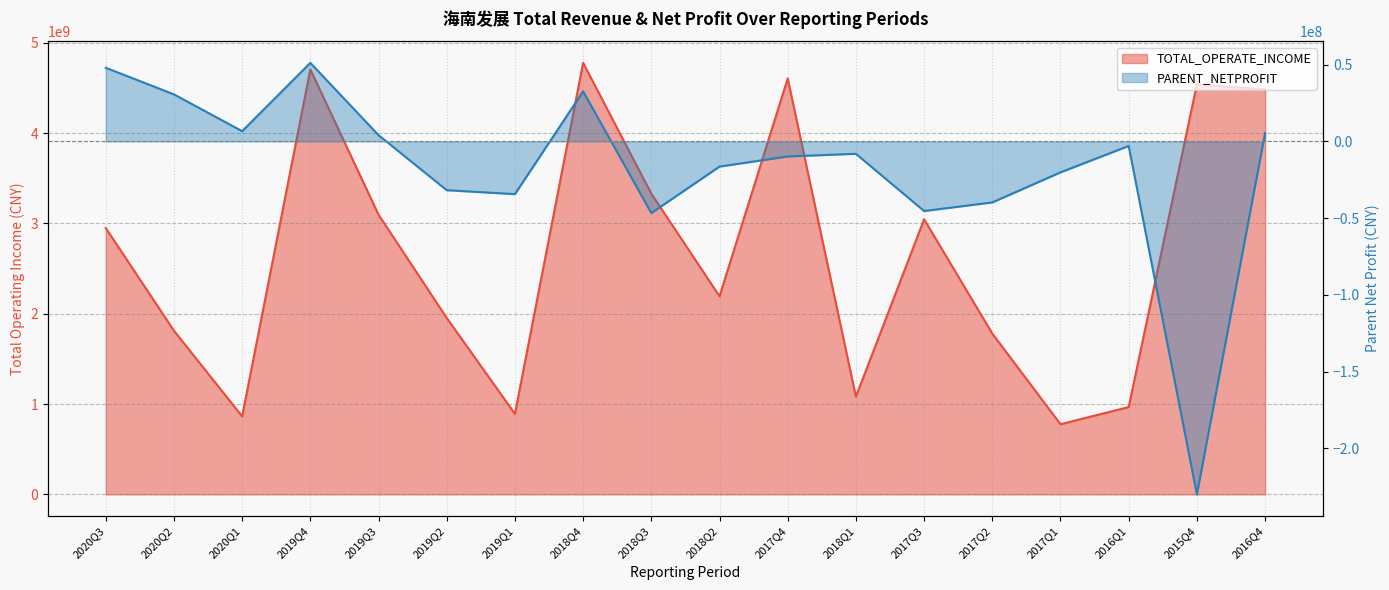

True or false: TOTAL_OPERATE_INCOME has more than 0 interior local peaks.

True